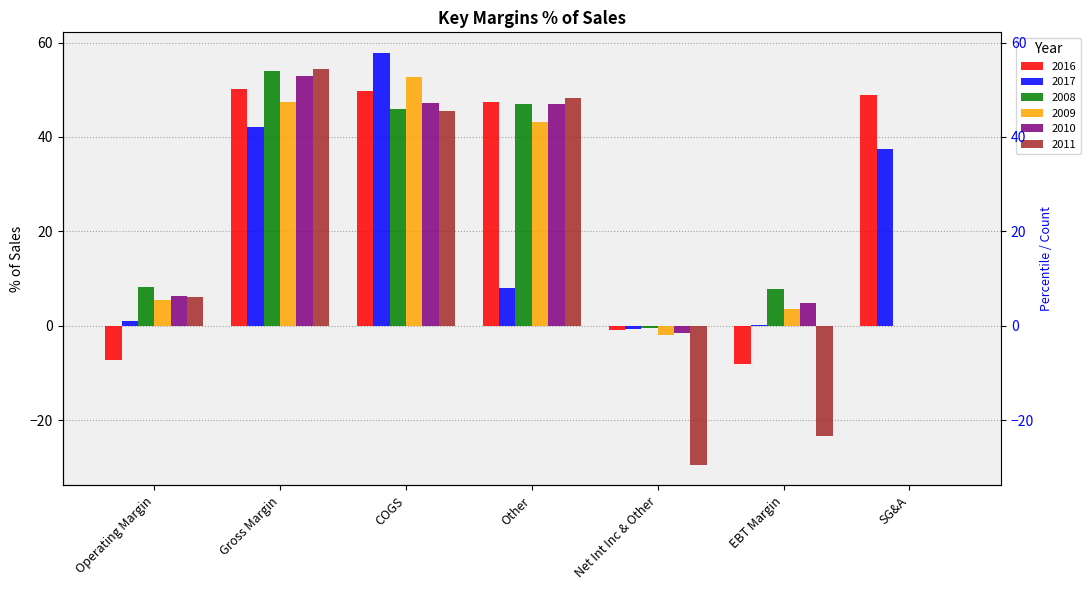

What is the value of the 2008 bar at the 2nd from the left?

54.0